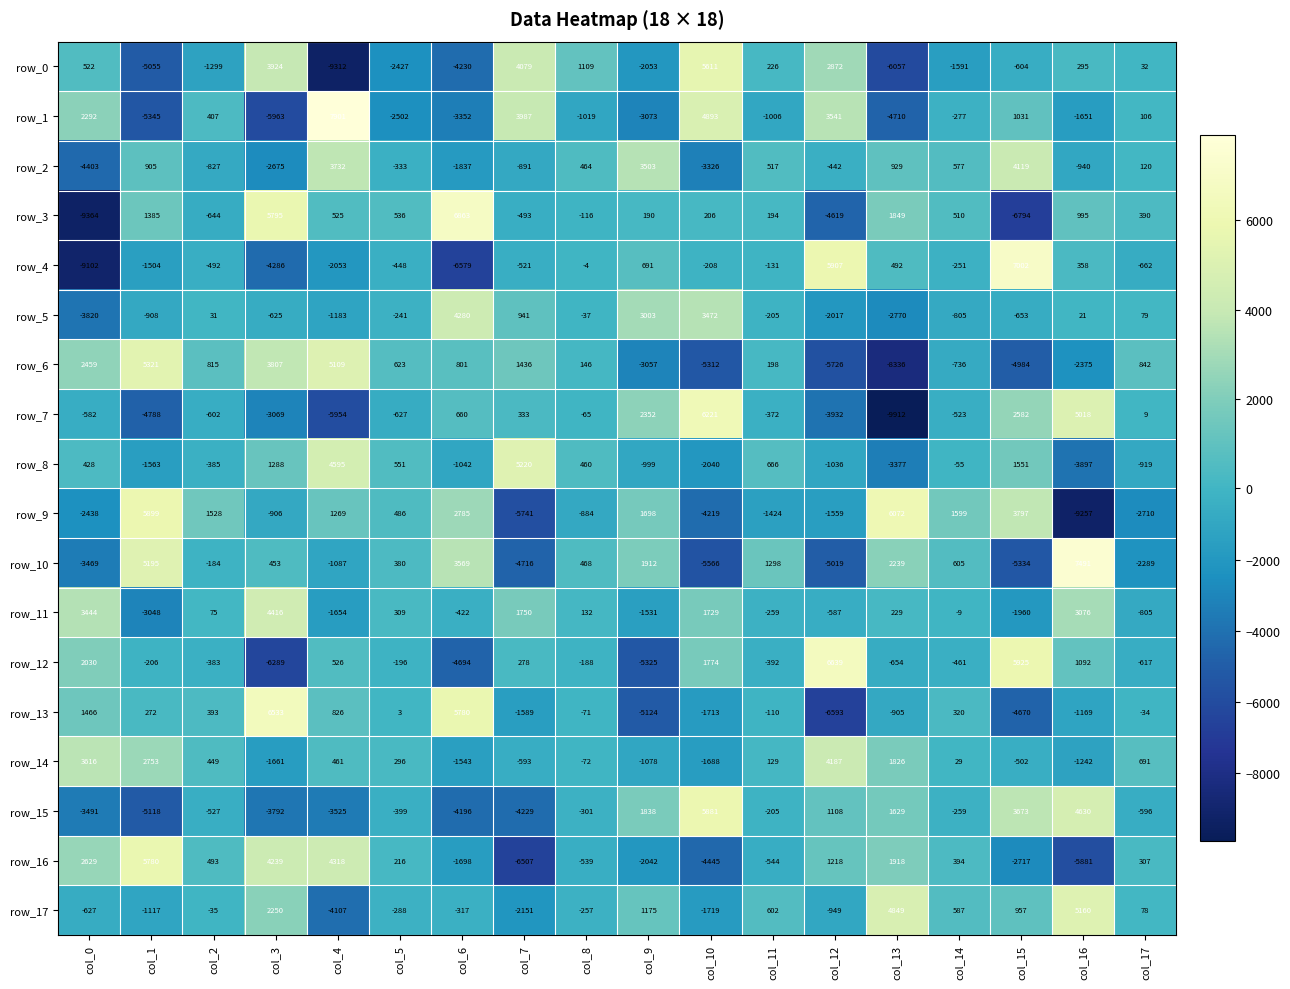

Which series has the largest total across all categories?

row_14